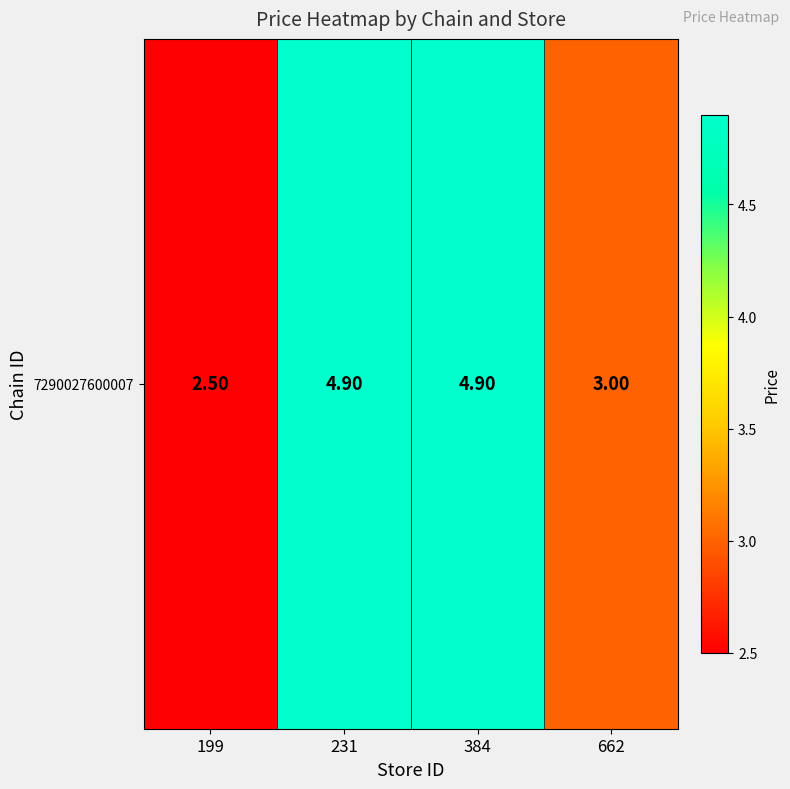

Which has a higher value, 384 or 231?

384